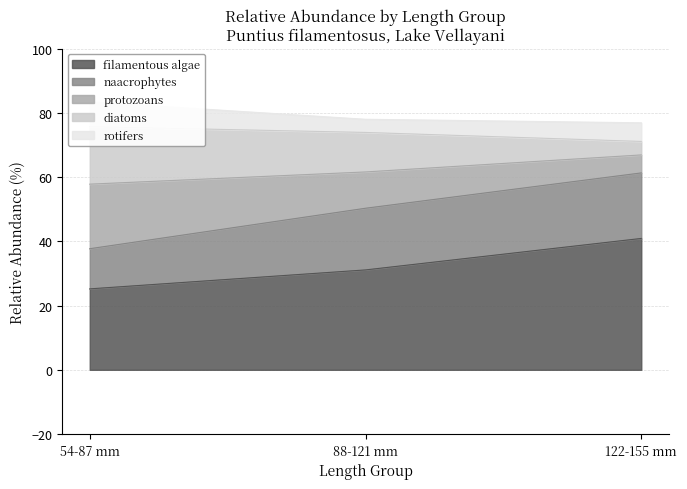

List the labels in order of filamentous algae value, smallest first.

54-87 mm, 88-121 mm, 122-155 mm